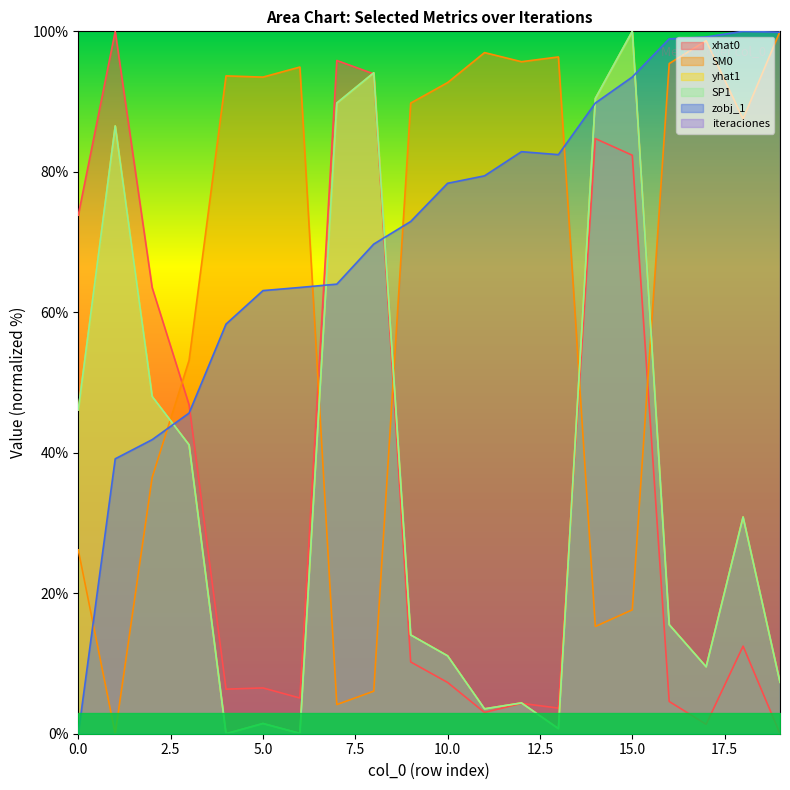

Reading left to right, transcribe all the data shown in this chart.

xhat0: 0=73.8	1=100.0	2=63.5	3=46.8	4=6.3	5=6.5	6=5.1	7=95.8	8=93.9	9=10.2	10=7.3	11=3.0	12=4.3	13=3.6	14=84.7	15=82.4	16=4.6	17=1.3	18=12.5	19=0.0
SM0: 0=26.2	1=0.0	2=36.5	3=53.2	4=93.7	5=93.5	6=94.9	7=4.2	8=6.1	9=89.8	10=92.7	11=97.0	12=95.7	13=96.4	14=15.3	15=17.6	16=95.4	17=98.7	18=87.5	19=100.0
yhat1: 0=46.1	1=86.5	2=48.0	3=41.1	4=0.0	5=1.5	6=0.0	7=89.8	8=94.1	9=14.1	10=11.1	11=3.5	12=4.4	13=0.7	14=90.4	15=100.0	16=15.5	17=9.5	18=30.9	19=7.3
SP1: 0=46.1	1=86.5	2=48.0	3=41.1	4=0.0	5=1.5	6=0.0	7=89.8	8=94.1	9=14.1	10=11.1	11=3.5	12=4.4	13=0.7	14=90.4	15=100.0	16=15.5	17=9.5	18=30.9	19=7.3
zobj_1: 0=0.0	1=39.1	2=41.9	3=45.7	4=58.3	5=63.1	6=63.5	7=64.0	8=69.7	9=72.9	10=78.4	11=79.4	12=82.9	13=82.4	14=89.8	15=93.5	16=98.9	17=99.2	18=100.0	19=99.9